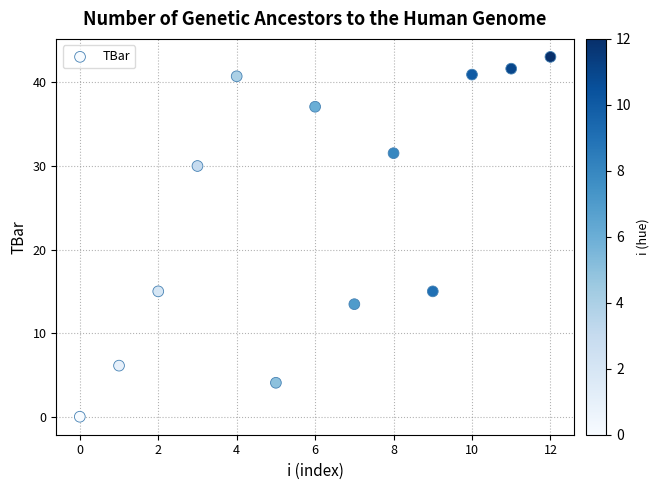

What is the range of Y values (max minus min)?

43.1